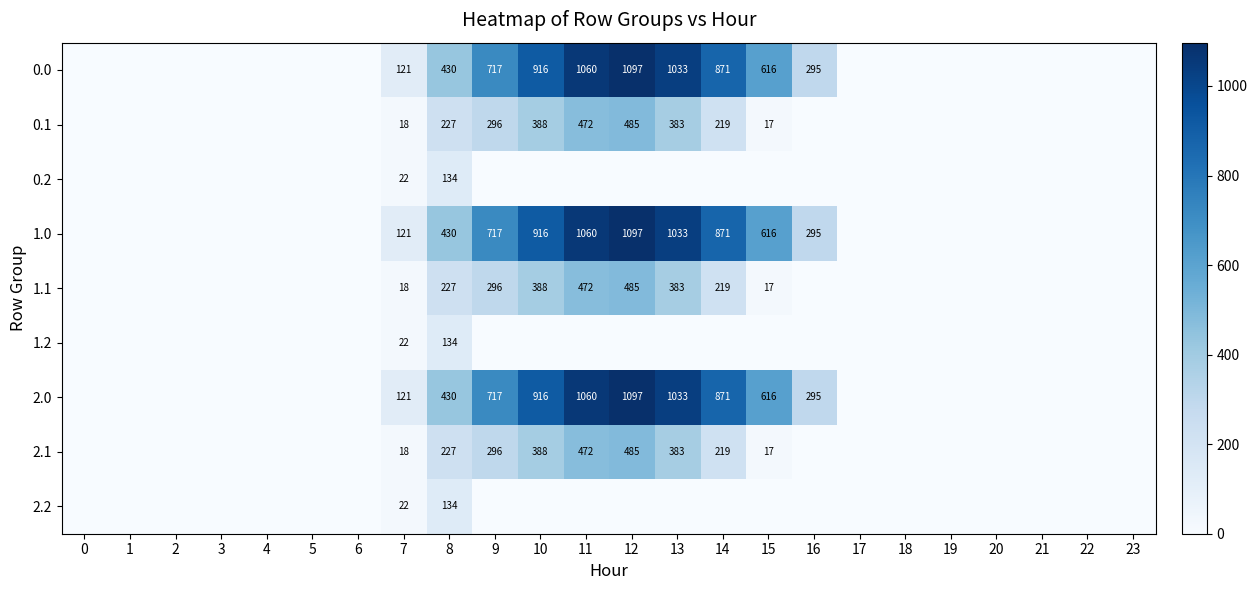

The value of 1.0 at 11 is 1749. True or false?

False